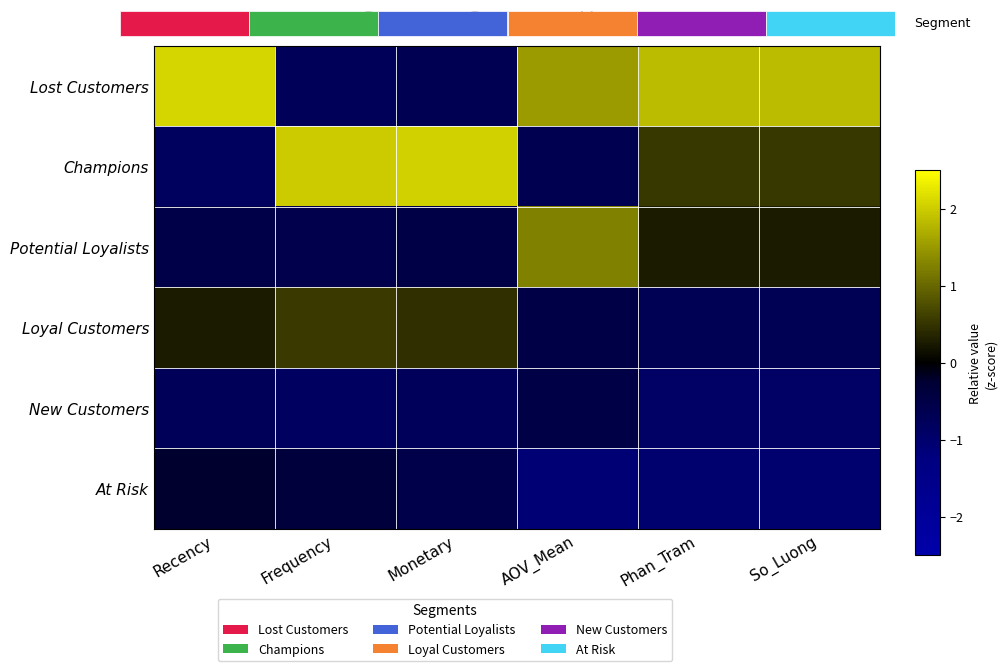

The Champions series shows 3.5 at Frequency. True or false?

False